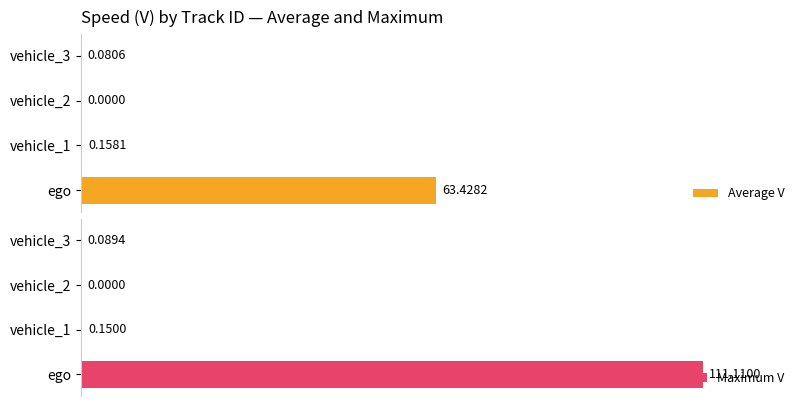

What is the difference between the maximum and minimum values in the Maximum V series?

111.1